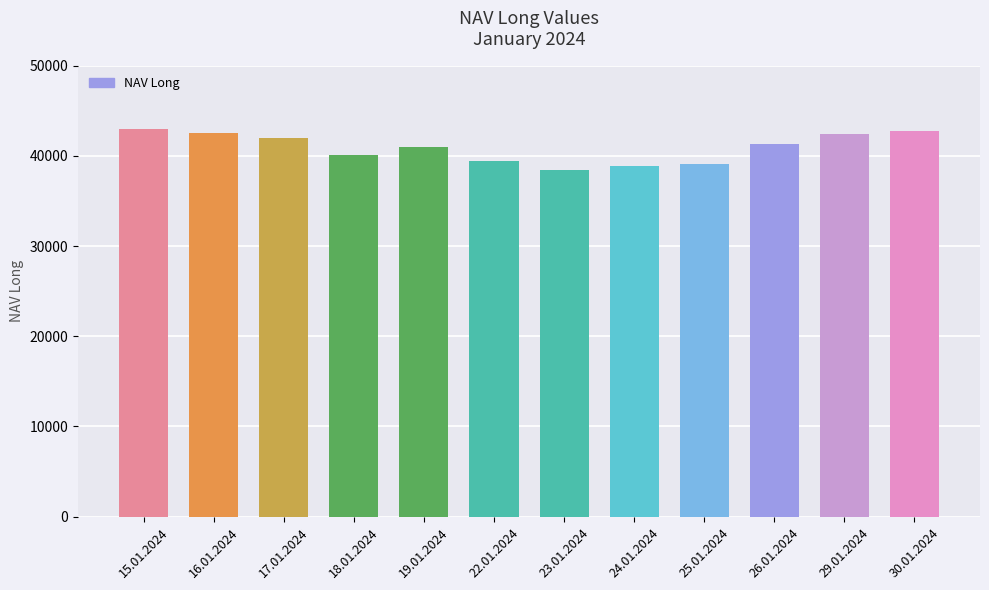

What is the value of the 2nd bar from the left?

42518.4